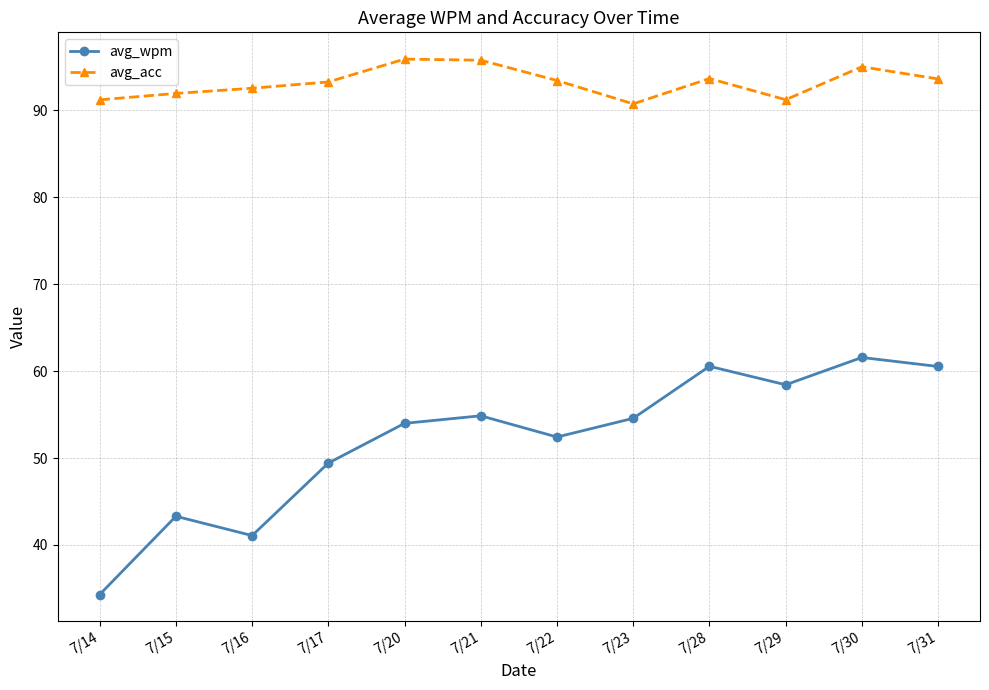

True or false: avg_acc and avg_wpm cross at least once.

False